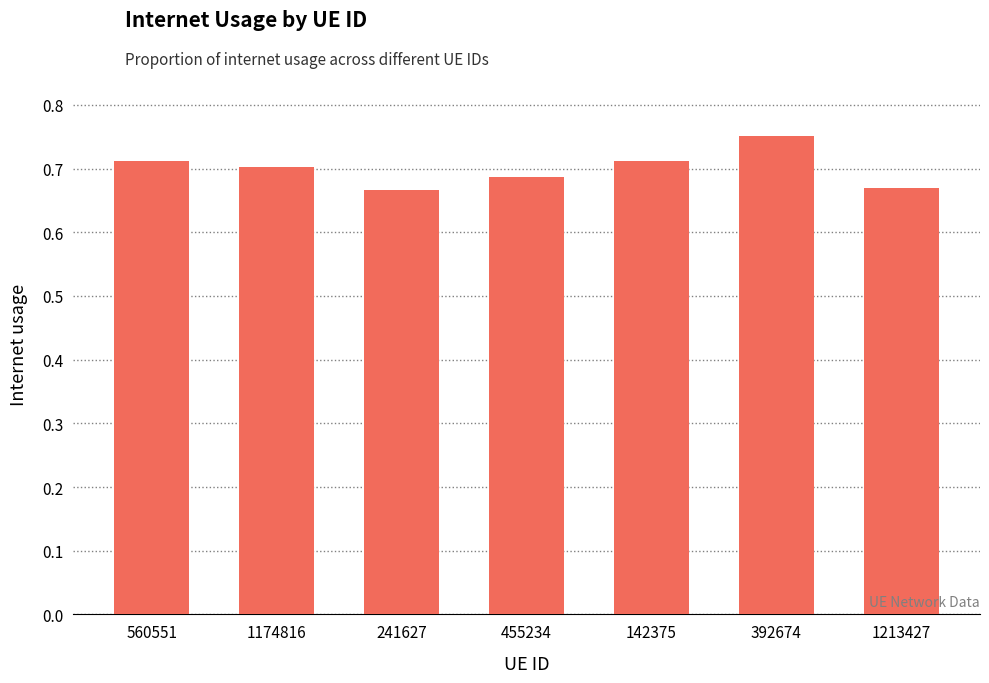

What is the difference between the maximum and minimum values?

0.1